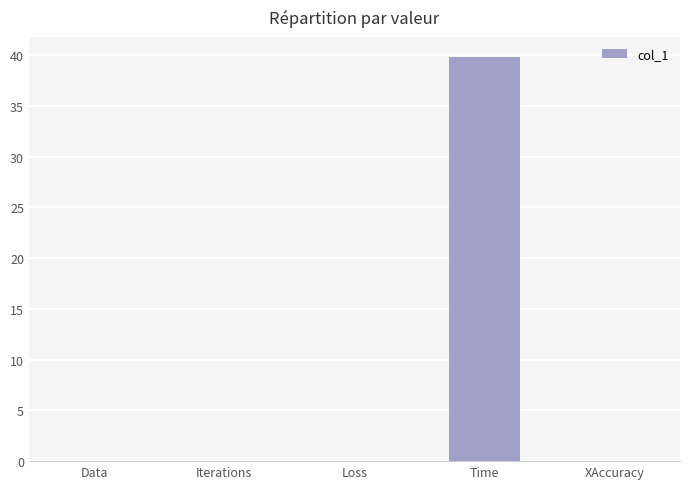

What is the greatest value displayed?

39.8